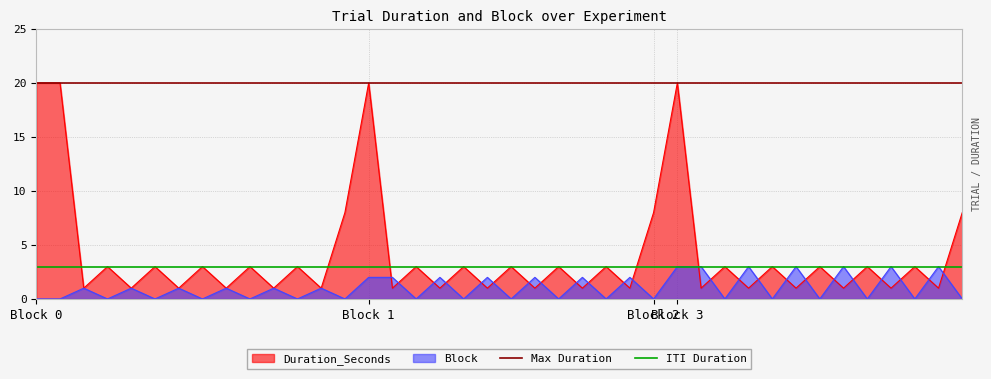

What is the highest value of the Block series?

3